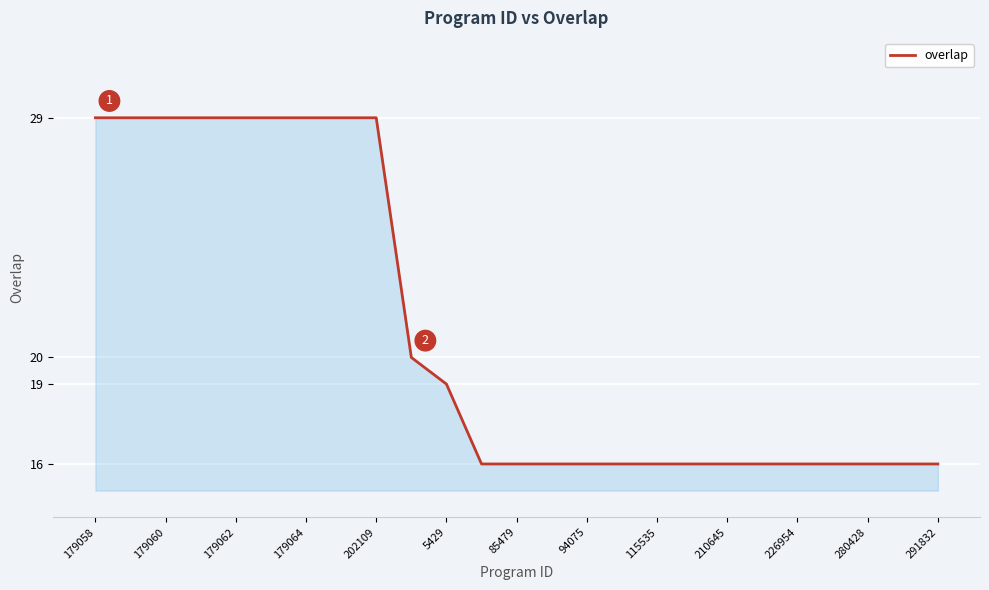

How many categories are shown in the chart?

25